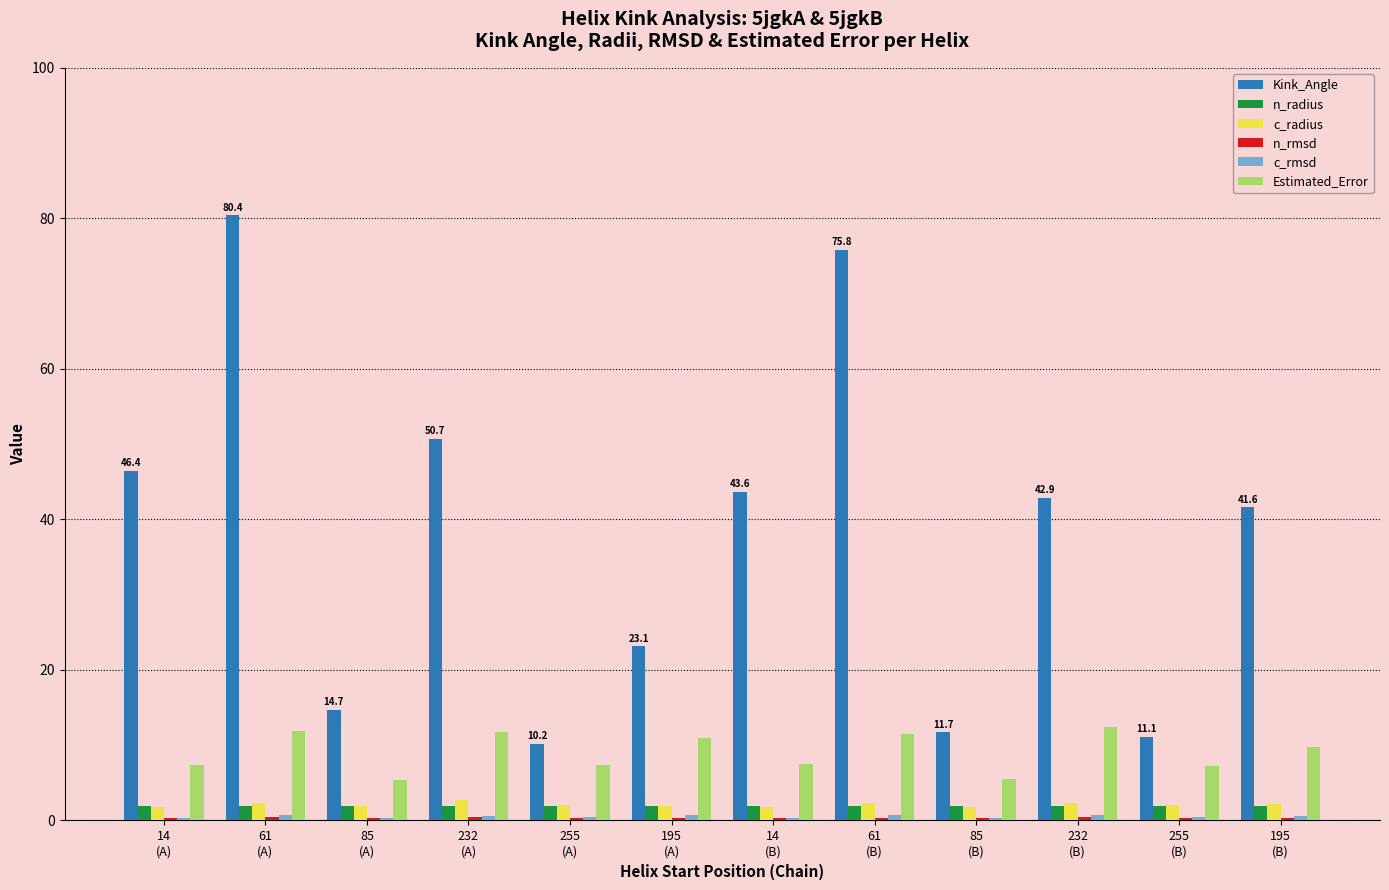

What is the highest value of the c_radius series?

2.7